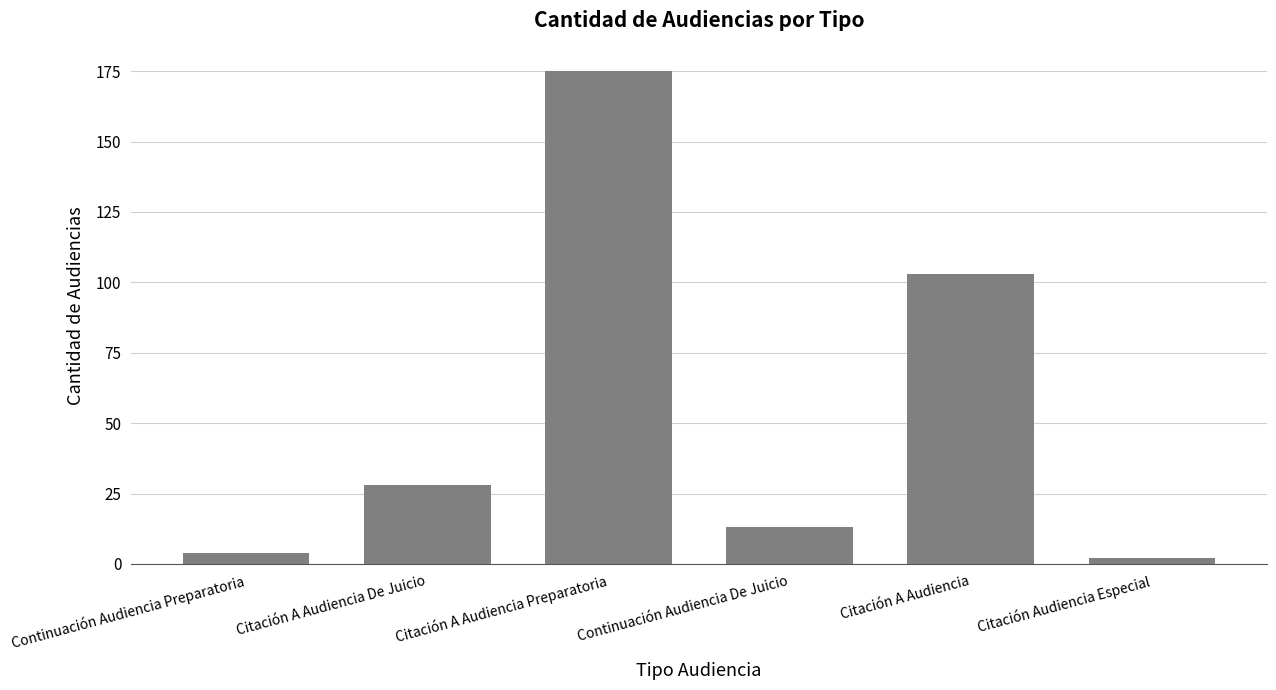

Which label corresponds to the largest value in the chart?

Citación A Audiencia Preparatoria